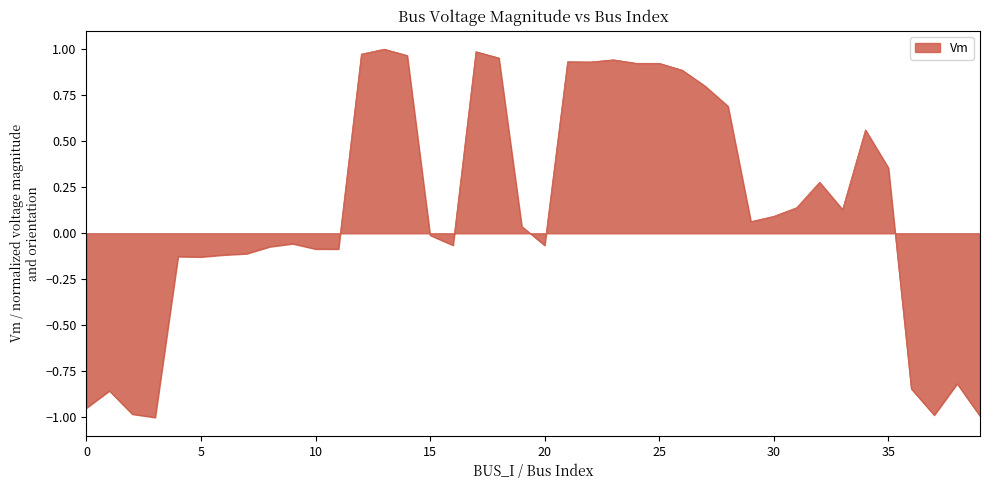

What is the smallest value displayed?

-1.0